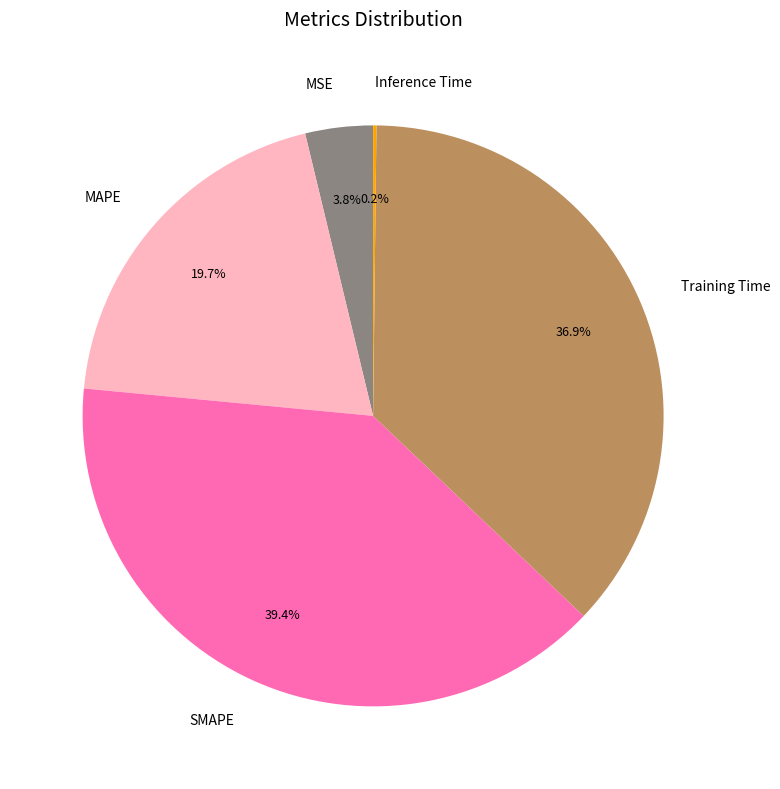

Is SMAPE the majority of the pie?

No